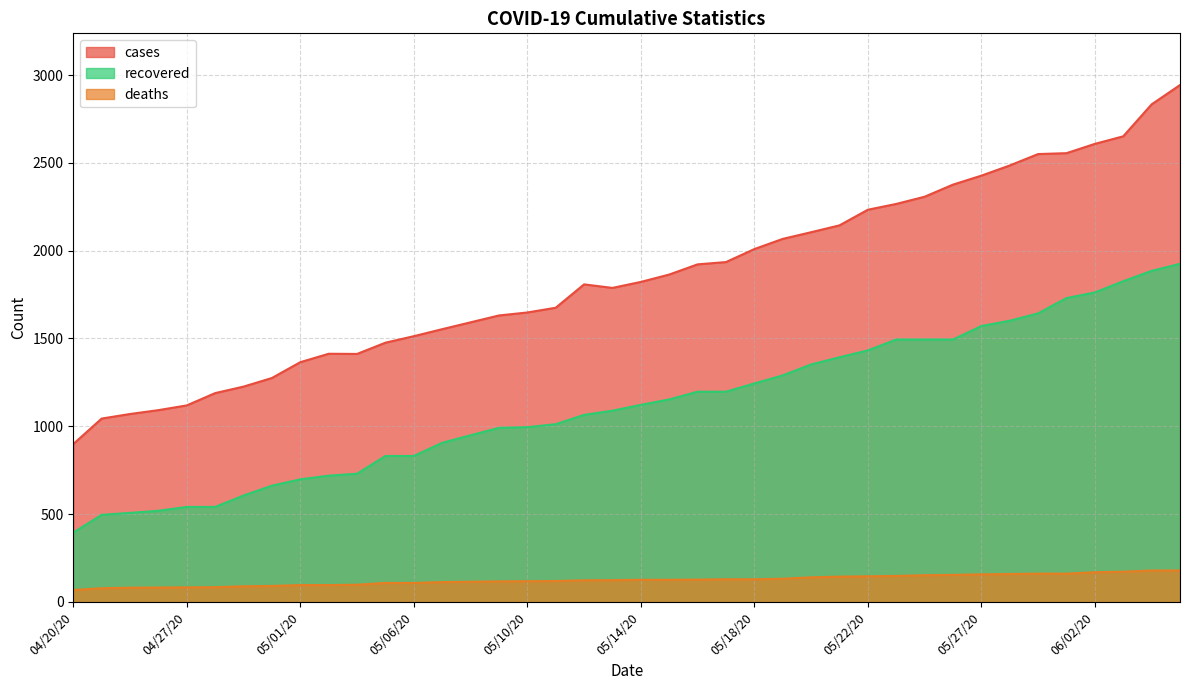

Which series has the largest total across all categories?

cases